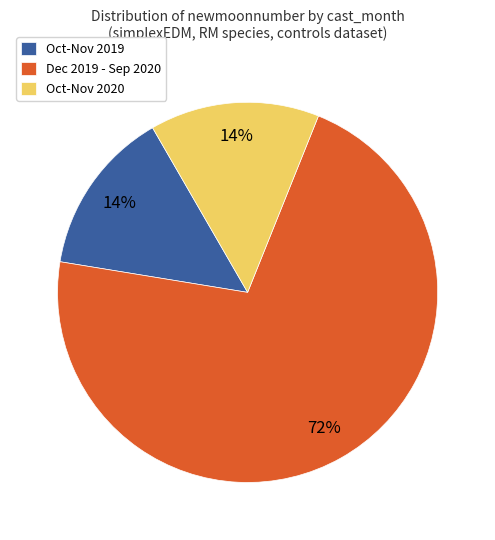

Combined, do Oct-Nov 2020 and Dec 2019 - Sep 2020 account for over 50%?

Yes